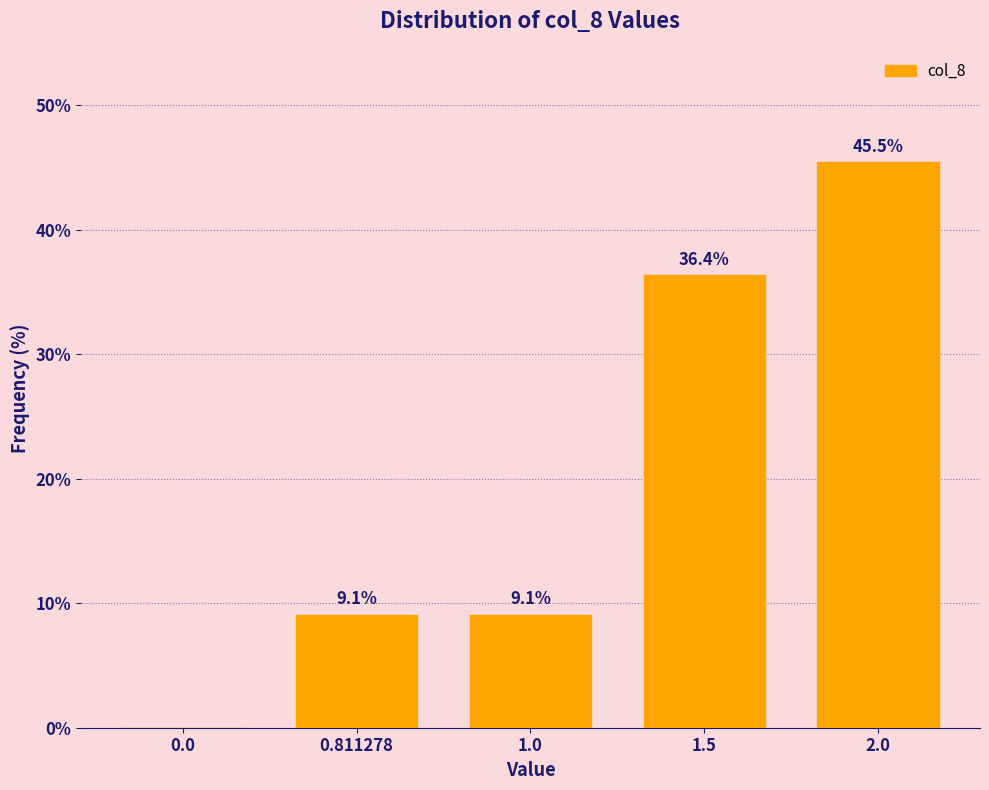

Reading left to right, list all the values displayed in this chart.

0.0=0.0	0.811278=9.1	1.0=9.1	1.5=36.4	2.0=45.5